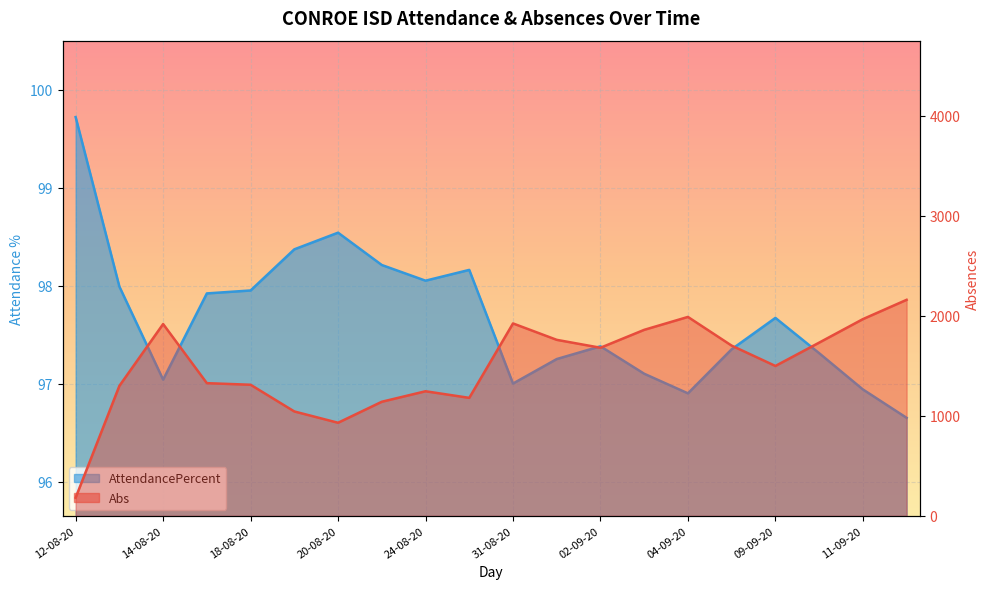

At which category does the data reach its first local peak?

14-08-20